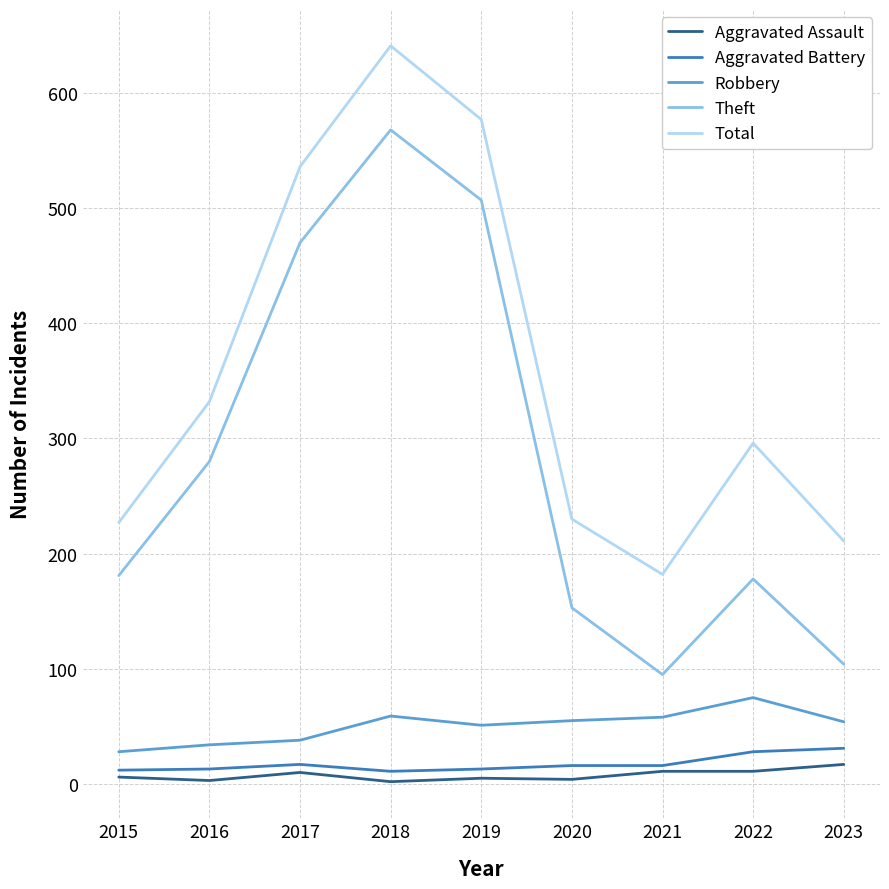

How many lines are shown in the chart?

5